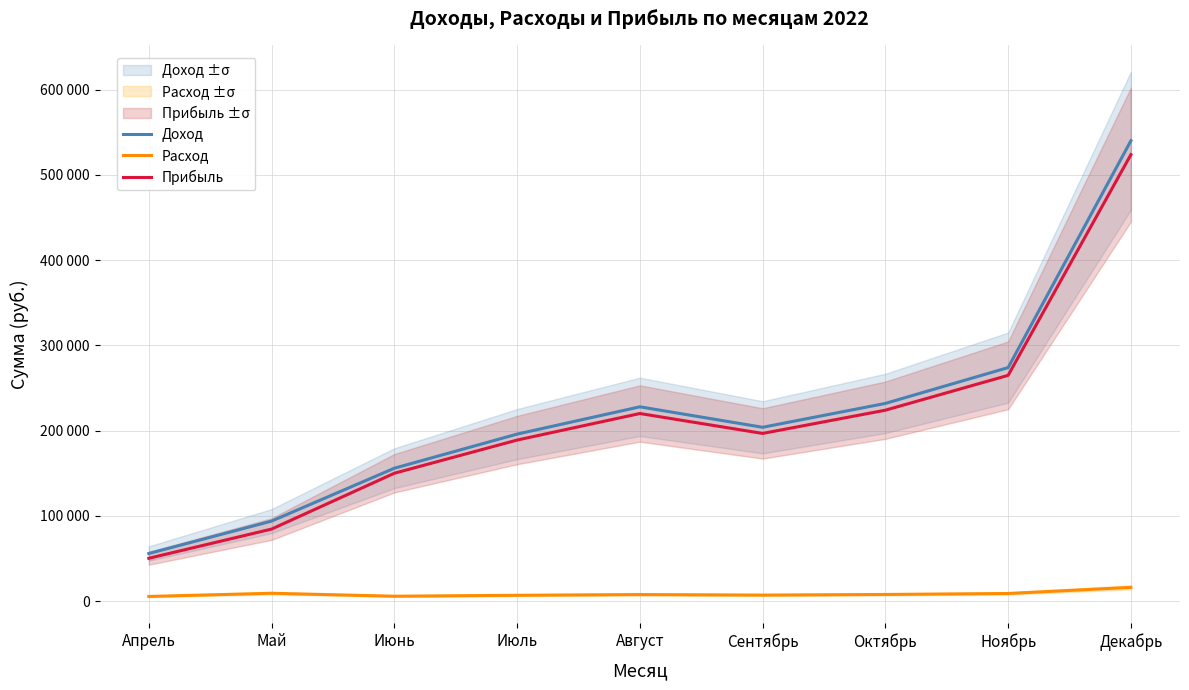

Is this an area chart (filled region under the line)?

No